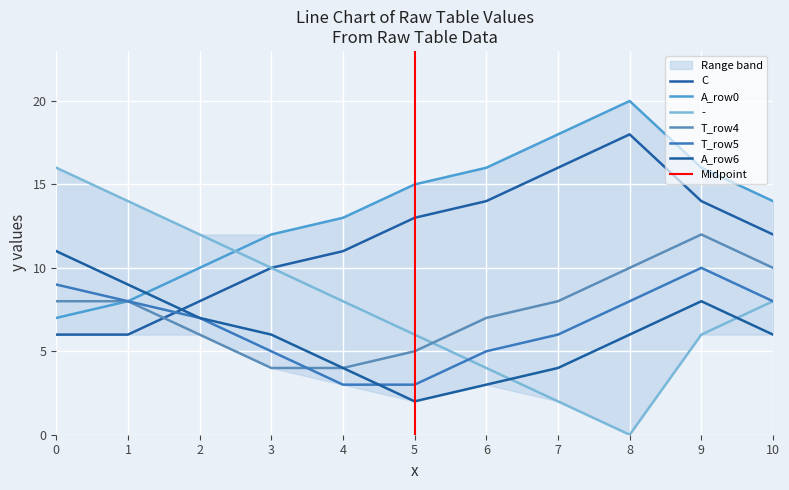

What is the difference between the T_row5 values at 5 and 3?

2